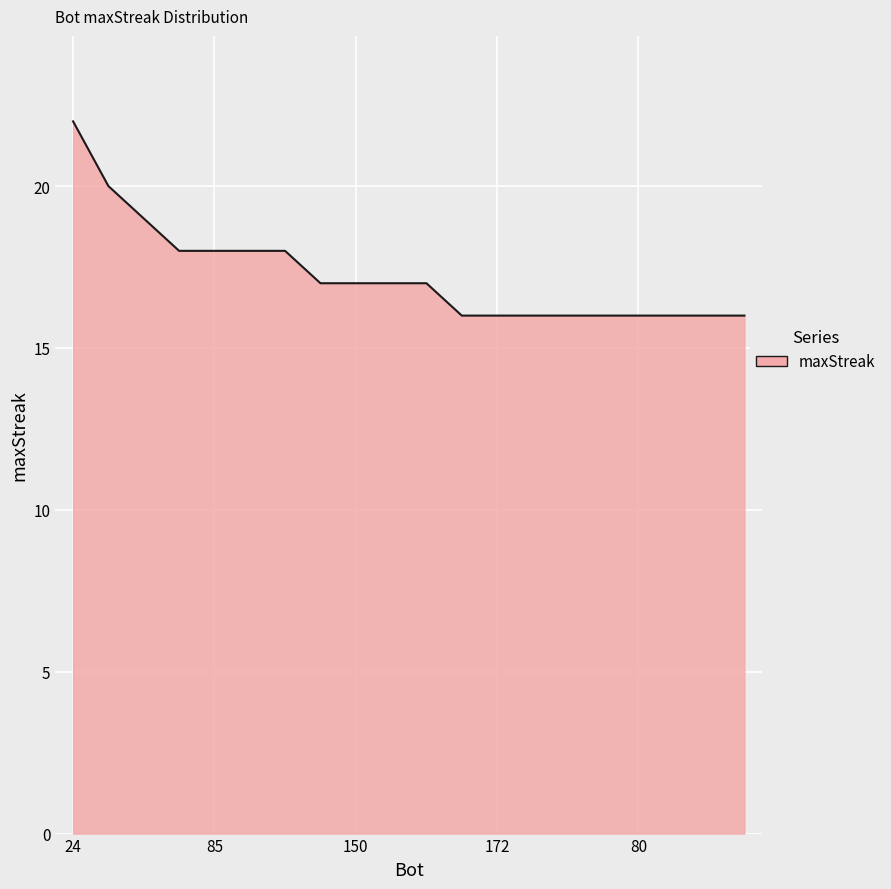

What is the maximum value shown in the chart?

22